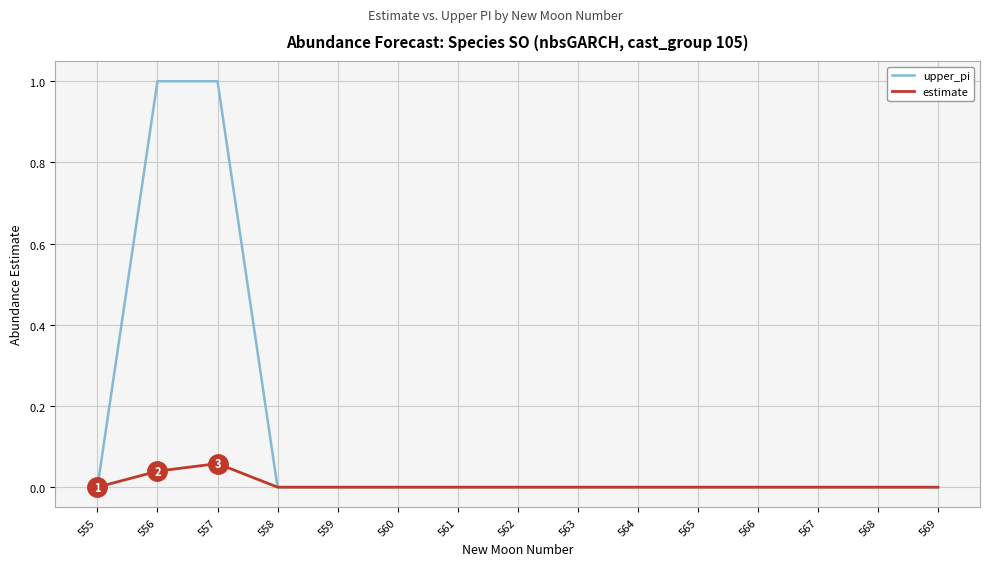

What are all the series names shown in the legend?

upper_pi, estimate